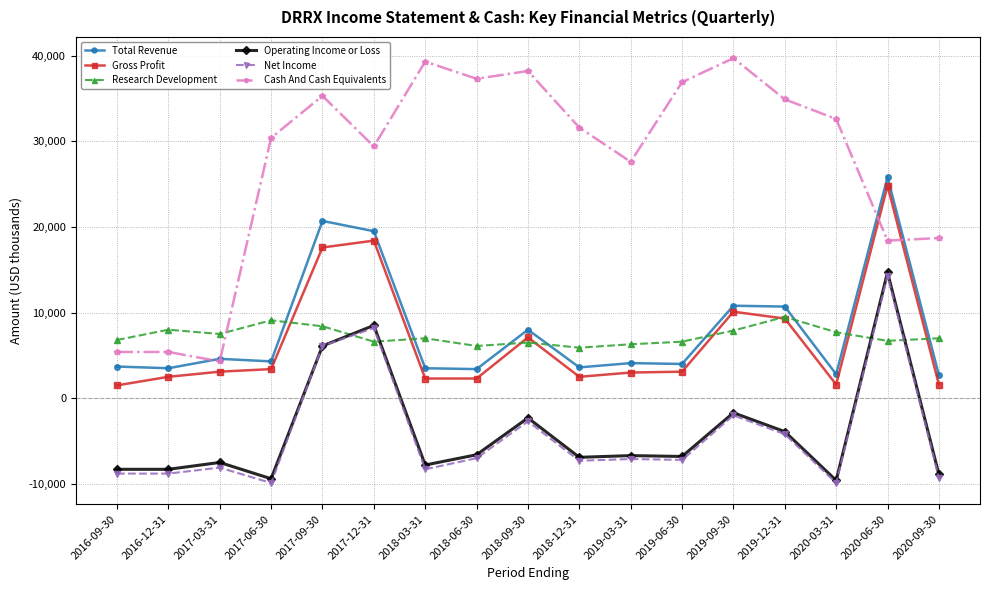

Which series has the widest spread of values?

Cash And Cash Equivalents